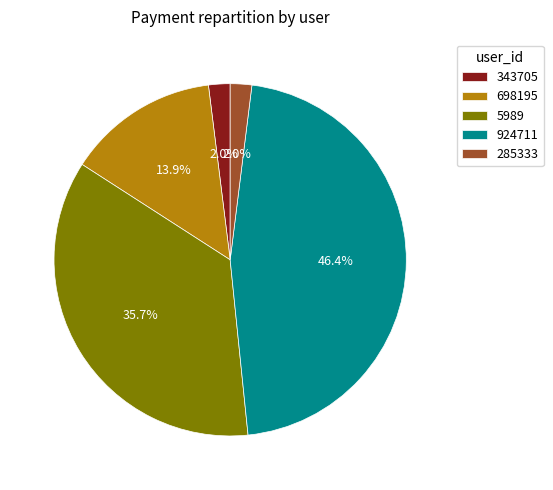

To the nearest percent, what percentage of the pie is 285333?

2%